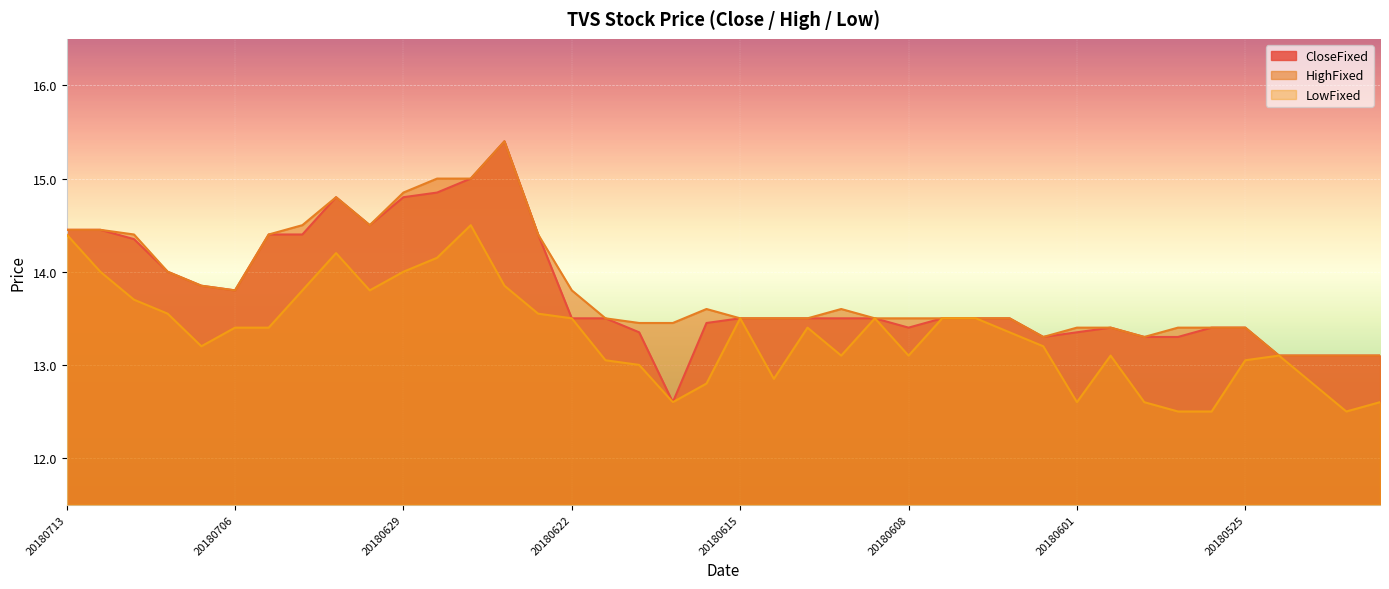

True or false: LowFixed and CloseFixed intersect in this chart.

False